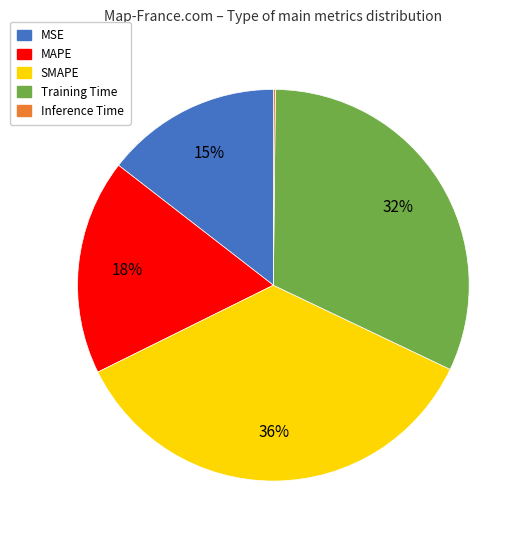

Approximately how many times larger is the value at MSE compared to SMAPE?

0.4